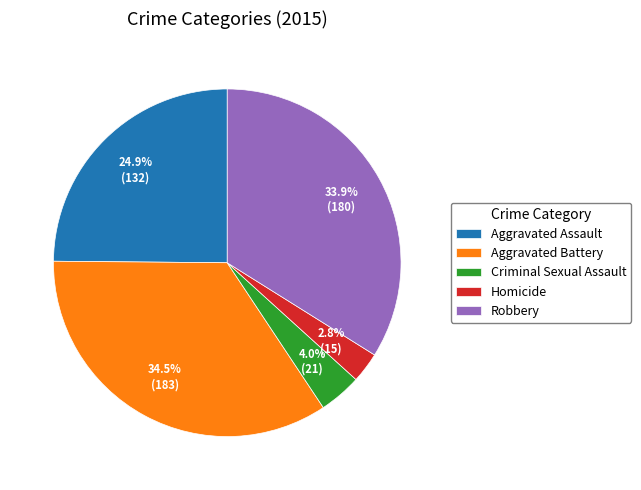

Count the number of slices in the pie.

5